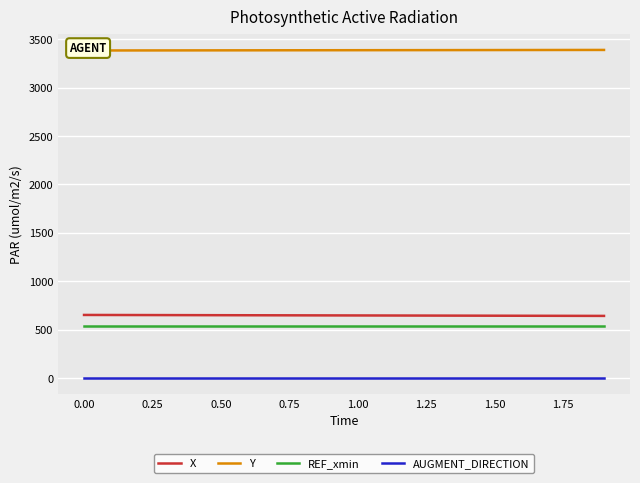

True or false: REF_xmin and AUGMENT_DIRECTION cross at least once.

False